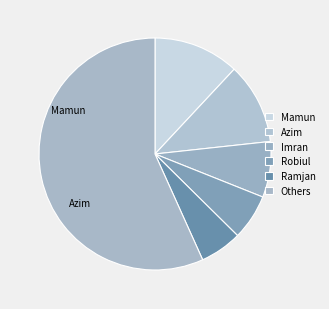

How many slices are in this pie chart?

6